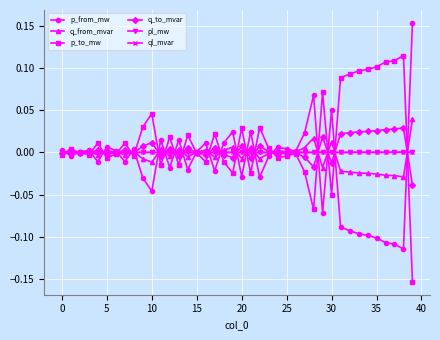

What are all the series names shown in the legend?

p_from_mw, q_from_mvar, p_to_mw, q_to_mvar, pl_mw, ql_mvar